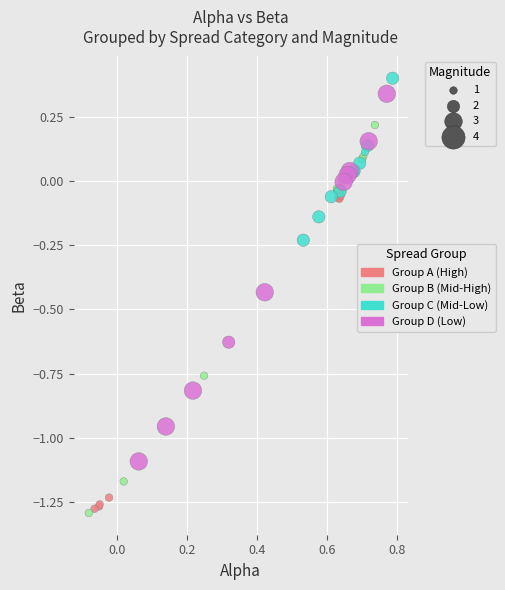

What are all the series names shown in the legend?

Group A (High), Group B (Mid-High), Group C (Mid-Low), Group D (Low)